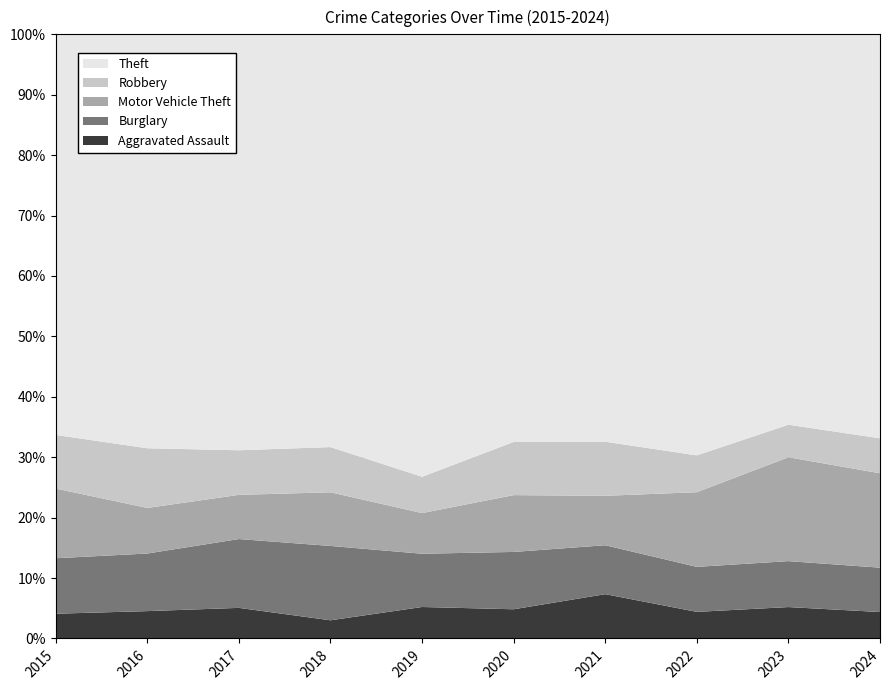

Reading left to right, what are all the values shown in this chart?

Aggravated Assault: 2015=54	2016=66	2017=72	2018=43	2019=65	2020=56	2021=86	2022=78	2023=110	2024=28
Burglary: 2015=121	2016=139	2017=162	2018=176	2019=110	2020=110	2021=95	2022=132	2023=161	2024=47
Motor Vehicle Theft: 2015=152	2016=110	2017=104	2018=127	2019=84	2020=109	2021=96	2022=219	2023=364	2024=100
Robbery: 2015=117	2016=144	2017=105	2018=107	2019=75	2020=102	2021=105	2022=108	2023=114	2024=37
Theft: 2015=874	2016=999	2017=979	2018=977	2019=914	2020=782	2021=791	2022=1235	2023=1368	2024=428